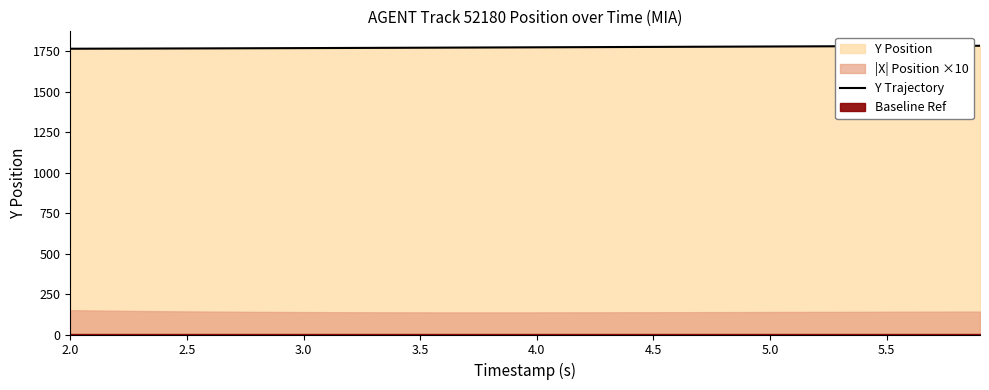

What is the minimum value for Y Trajectory?

1765.8